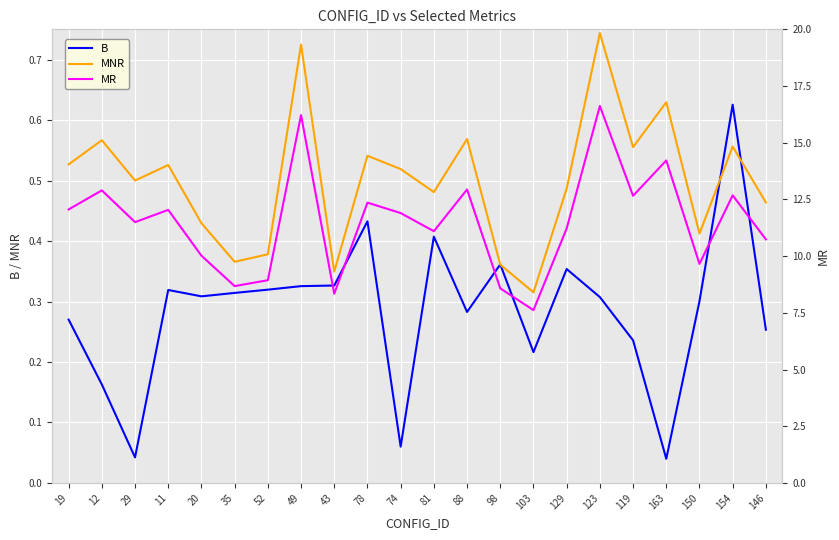

True or false: MR and B intersect in this chart.

False